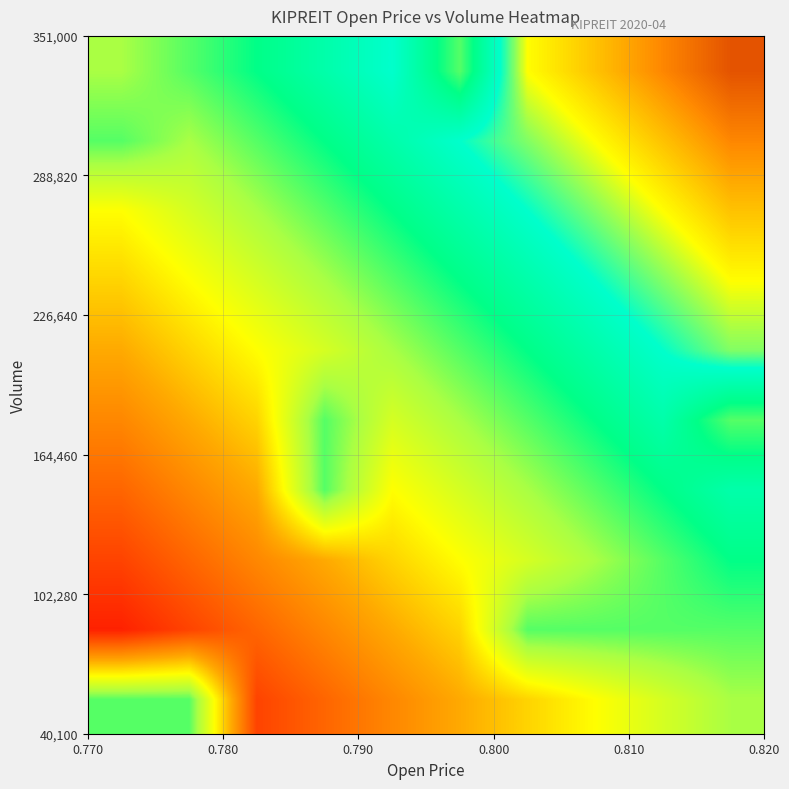

How many series are shown in this chart?

10